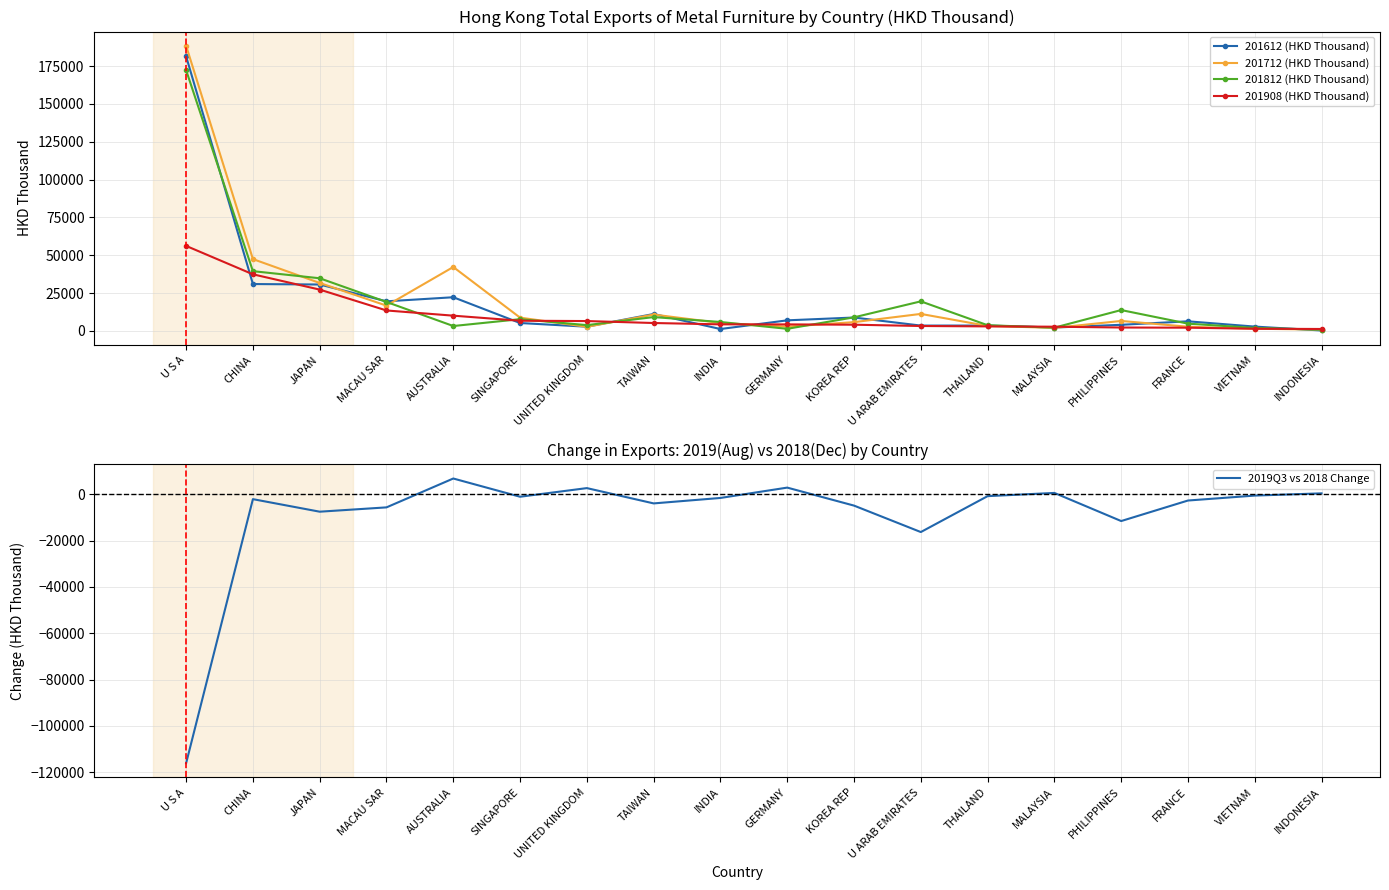

Reading left to right, transcribe all the data shown in this chart.

201612 (HKD Thousand): U S A=181412.3	CHINA=30953.7	JAPAN=30643.2	MACAU SAR=19529.0	AUSTRALIA=22230.6	SINGAPORE=5201.0	UNITED KINGDOM=2761.9	TAIWAN=11154.9	INDIA=1235.1	GERMANY=6971.9	KOREA REP=8828.7	U ARAB EMIRATES=3504.3	THAILAND=3528.8	MALAYSIA=2215.0	PHILIPPINES=4027.3	FRANCE=6322.7	VIETNAM=2840.9	INDONESIA=262.7
201712 (HKD Thousand): U S A=188368.6	CHINA=47437.0	JAPAN=31663.4	MACAU SAR=16687.9	AUSTRALIA=42208.2	SINGAPORE=8748.1	UNITED KINGDOM=2689.6	TAIWAN=10795.6	INDIA=5224.2	GERMANY=2811.0	KOREA REP=5783.9	U ARAB EMIRATES=11214.9	THAILAND=3265.0	MALAYSIA=1988.4	PHILIPPINES=6561.5	FRANCE=2747.8	VIETNAM=1420.1	INDONESIA=855.1
201812 (HKD Thousand): U S A=172280.0	CHINA=39460.7	JAPAN=34769.4	MACAU SAR=19119.6	AUSTRALIA=3215.6	SINGAPORE=7736.8	UNITED KINGDOM=3806.6	TAIWAN=9119.5	INDIA=5880.3	GERMANY=1375.7	KOREA REP=8949.8	U ARAB EMIRATES=19515.1	THAILAND=3746.2	MALAYSIA=2147.1	PHILIPPINES=13759.5	FRANCE=4779.7	VIETNAM=1953.0	INDONESIA=830.3
201908 (HKD Thousand): U S A=56148.2	CHINA=37386.6	JAPAN=27276.0	MACAU SAR=13492.1	AUSTRALIA=10055.5	SINGAPORE=6702.9	UNITED KINGDOM=6500.8	TAIWAN=5204.4	INDIA=4323.1	GERMANY=4285.3	KOREA REP=4086.0	U ARAB EMIRATES=3228.4	THAILAND=2968.2	MALAYSIA=2761.1	PHILIPPINES=2226.9	FRANCE=2111.9	VIETNAM=1418.6	INDONESIA=1258.9
2019Q3 vs 2018 Change: U S A=-116131.8	CHINA=-2074.1	JAPAN=-7493.5	MACAU SAR=-5627.5	AUSTRALIA=6839.9	SINGAPORE=-1033.9	UNITED KINGDOM=2694.2	TAIWAN=-3915.2	INDIA=-1557.2	GERMANY=2909.6	KOREA REP=-4863.8	U ARAB EMIRATES=-16286.7	THAILAND=-778.0	MALAYSIA=614.0	PHILIPPINES=-11532.6	FRANCE=-2667.9	VIETNAM=-534.4	INDONESIA=428.6